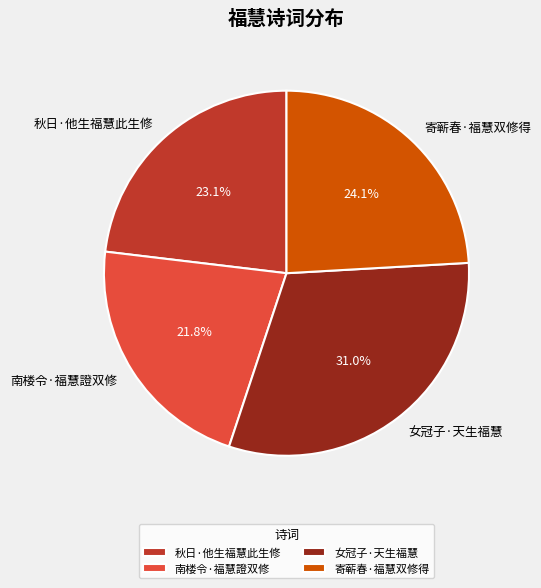

What percentage do 寄蕲春·福慧双修得 and 秋日·他生福慧此生修 together represent?

47.2%